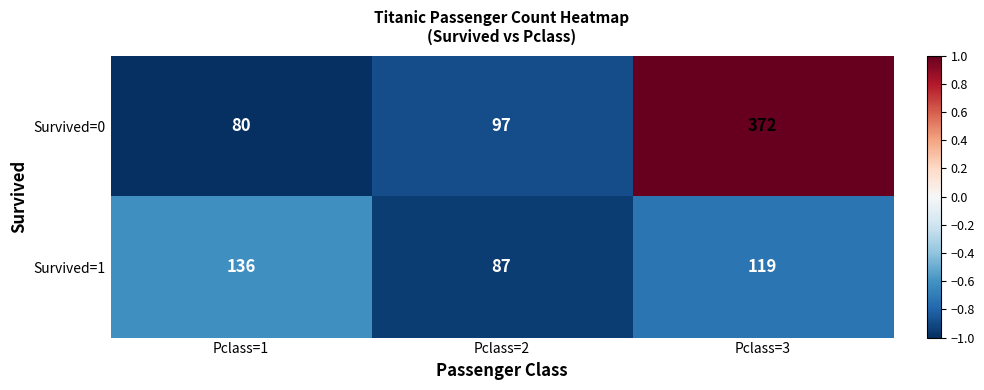

Rank the series at Pclass=1 from highest to lowest value.

Survived=1, Survived=0